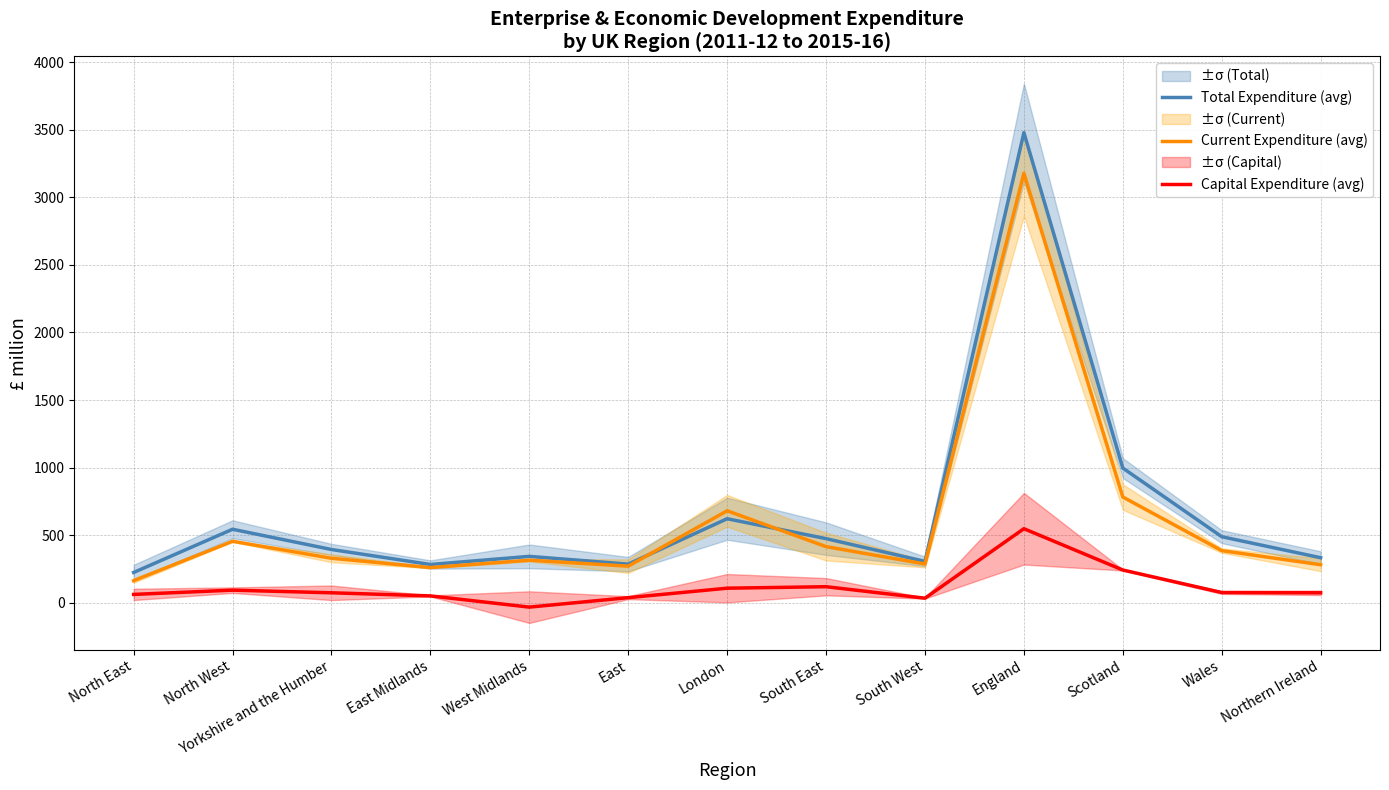

What is the label of the 4th point from the right?

England